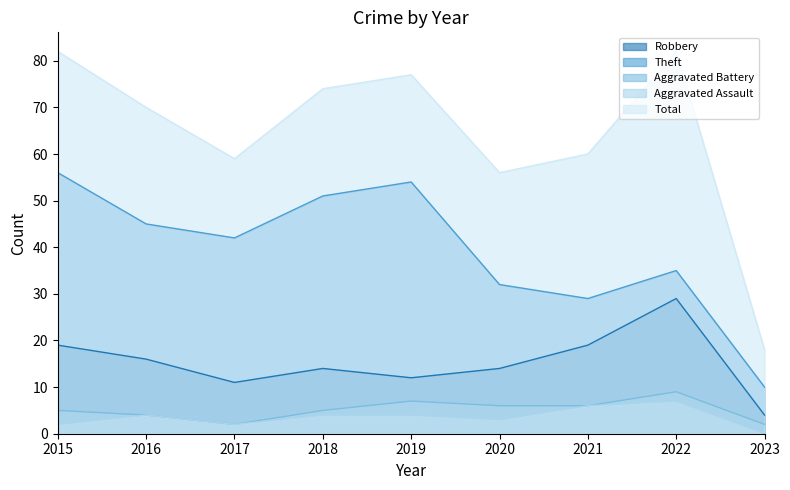

How many lines are shown in the chart?

5